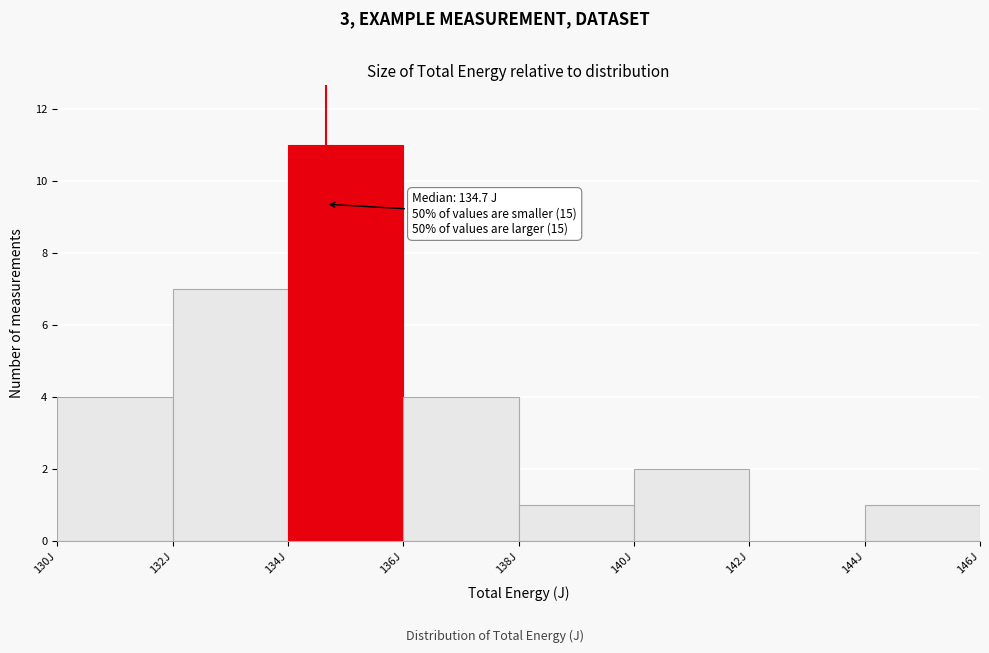

Over which range of the x-axis is the bar tallest?

134 to 136